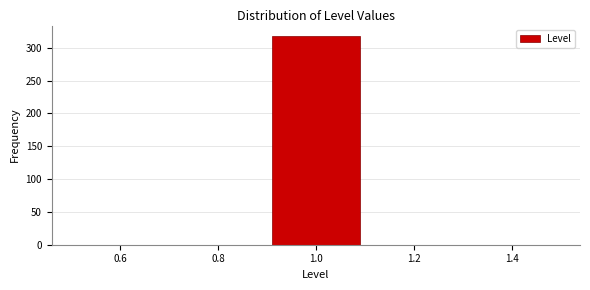

Reading left to right, list every bar in this chart as the range it spans on the x-axis followed by its height. The values are not printed on the chart, so give them approximately, as read against the axis.

0.5 to 0.7: 0
0.7 to 0.9: 0
0.9 to 1.1: 320
1.1 to 1.3: 0
1.3 to 1.5: 0